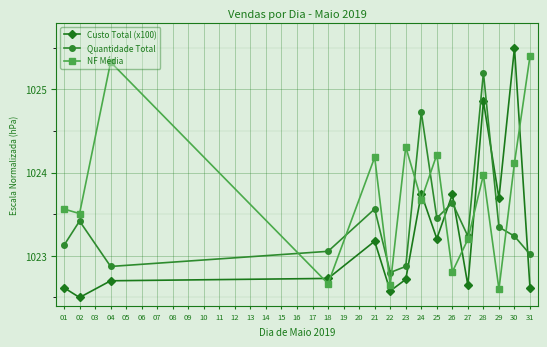

Which series has the largest range (max minus min)?

Custo Total (x100)